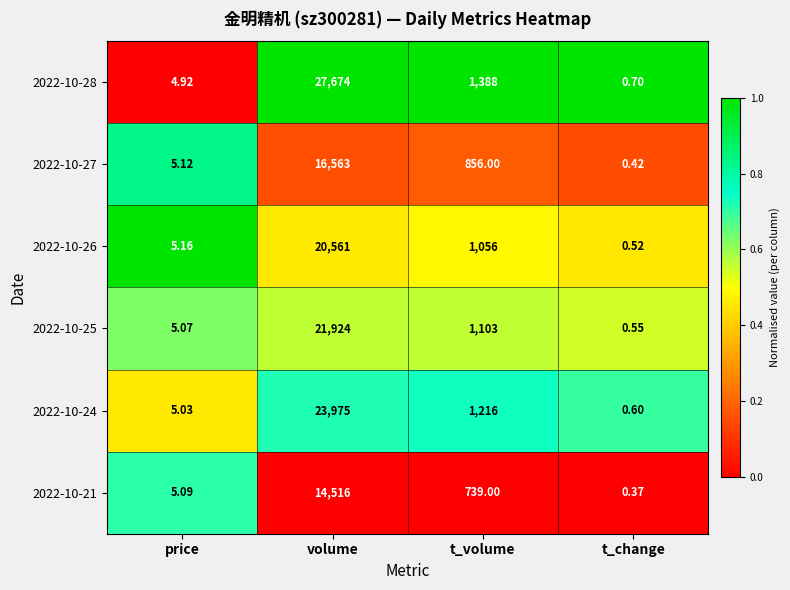

Which series has the largest range (max minus min)?

2022-10-28